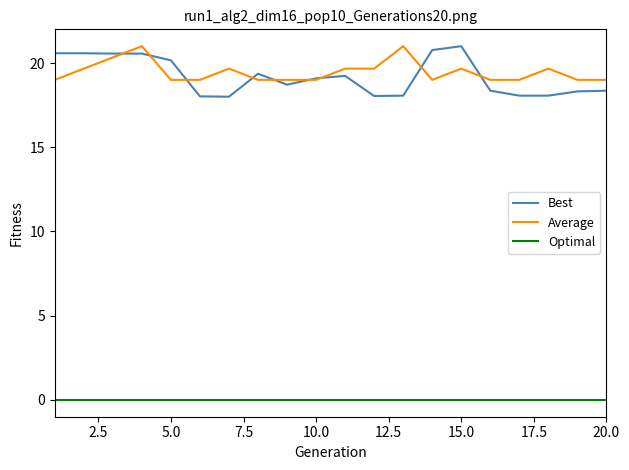

Which series has the largest total across all categories?

Average